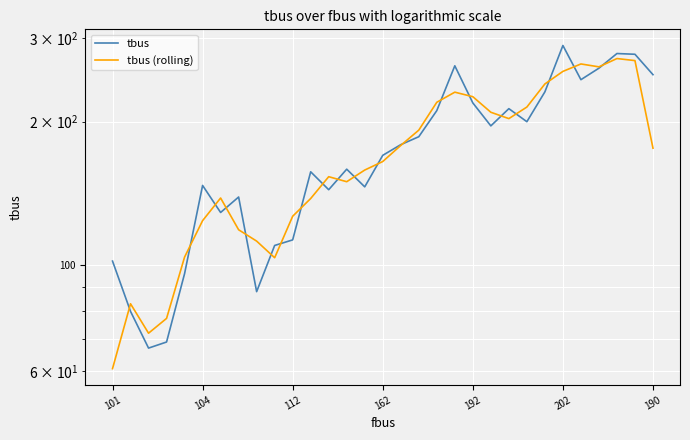

What is the value of the tbus point at the 27th from the left?

245.0